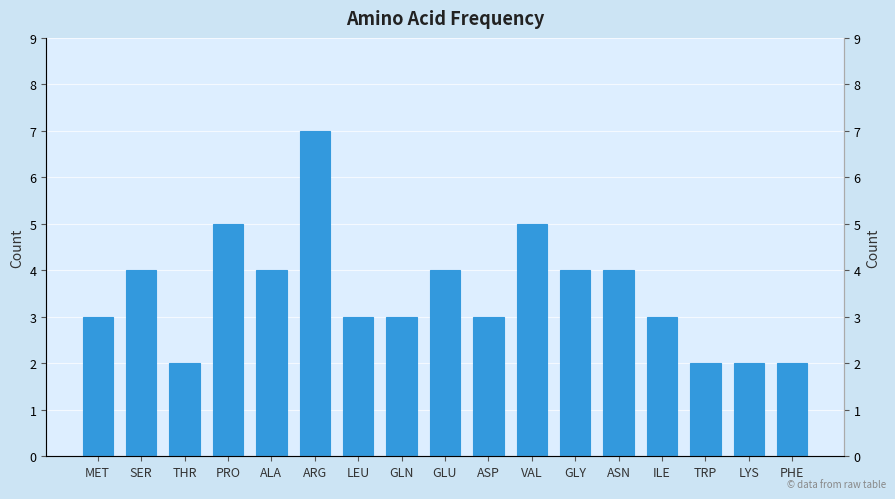

Reading right to left, list all the values displayed in this chart.

2	2	2	3	4	4	5	3	4	3	3	7	4	5	2	4	3